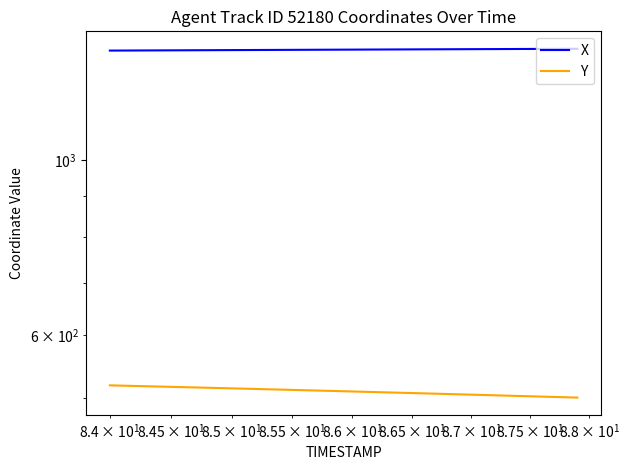

Rank the series by their maximum value, from lowest to highest.

Y, X